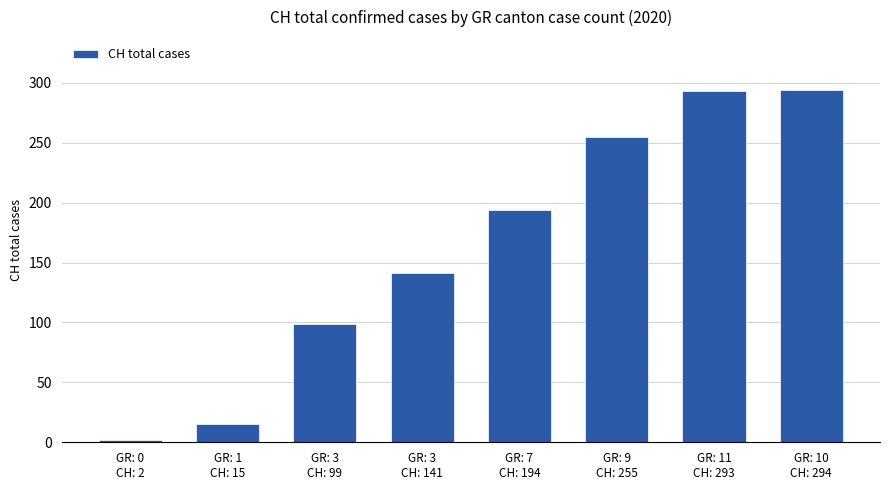

What is the sum of all values?

1293